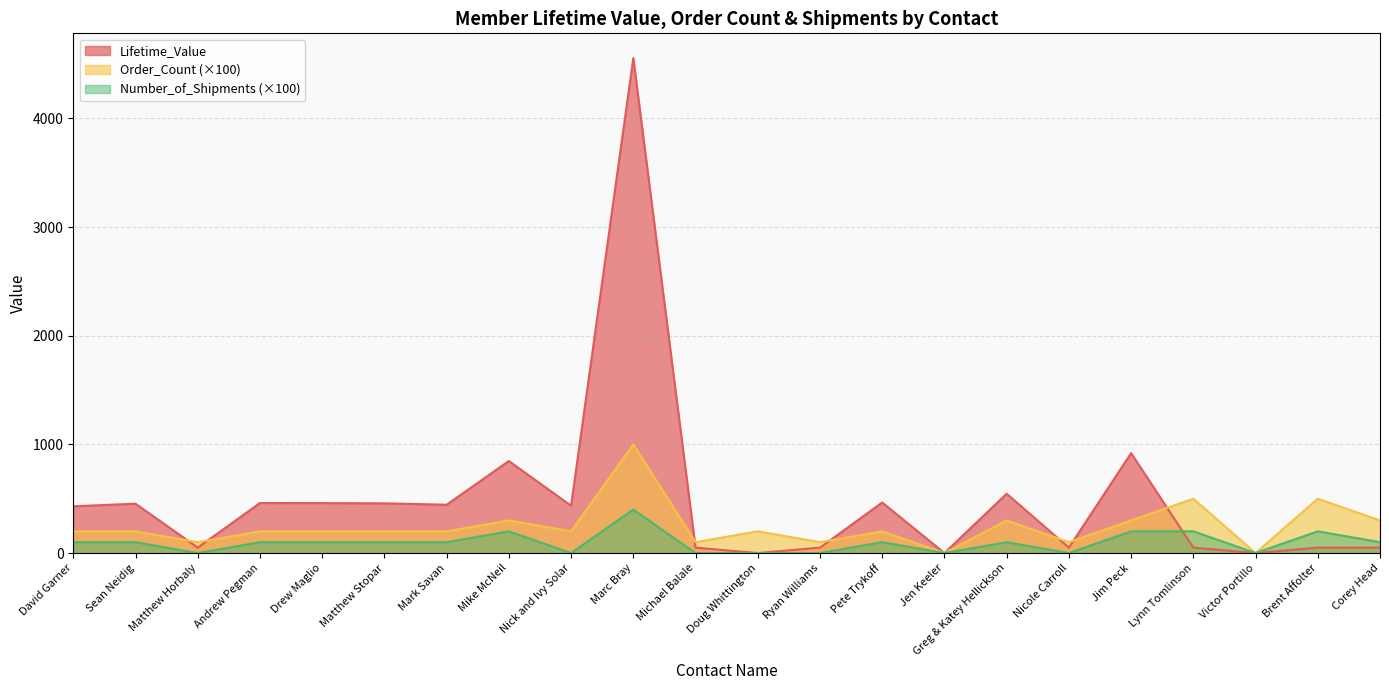

What is the value of the Order_Count point at the 18th from the left?

300.0